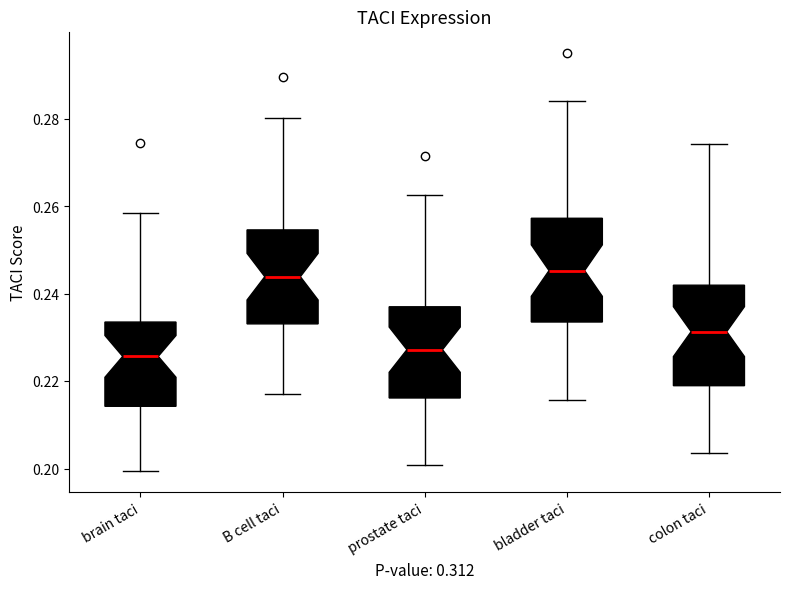

Reading left to right, read every box against the y-axis: the position of its median line, the range the box covers, and the ends of its whiskers. The values are not printed on the chart, so give them approximately, as read against the axis.

brain taci: median 0.226, box 0.214 to 0.234, whiskers 0.200 to 0.258
B cell taci: median 0.244, box 0.234 to 0.254, whiskers 0.218 to 0.280
prostate taci: median 0.228, box 0.216 to 0.238, whiskers 0.200 to 0.262
bladder taci: median 0.246, box 0.234 to 0.258, whiskers 0.216 to 0.284
colon taci: median 0.232, box 0.218 to 0.242, whiskers 0.204 to 0.274